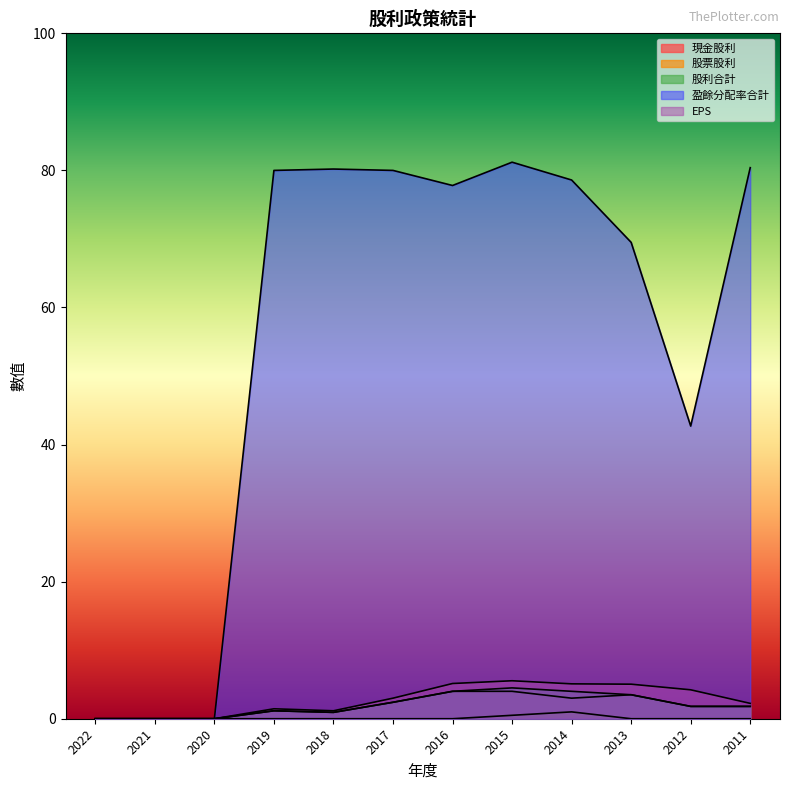

Reading left to right, extract all data points from this chart.

現金股利: 0.0	0.0	0.0	1.2	0.9	2.4	4.0	4.0	3.0	3.5	1.8	1.8
股票股利: 0.0	0.0	0.0	0.0	0.0	0.0	0.0	0.5	1.0	0.0	0.0	0.0
股利合計: 0.0	0.0	0.0	1.2	0.9	2.4	4.0	4.5	4.0	3.5	1.8	1.8
盈餘分配率合計: 0.0	0.0	0.0	80.0	80.2	80.0	77.8	81.2	78.6	69.5	42.7	80.4
EPS: 0.0	0.0	0.0	1.4	1.2	3.0	5.1	5.5	5.1	5.0	4.2	2.2